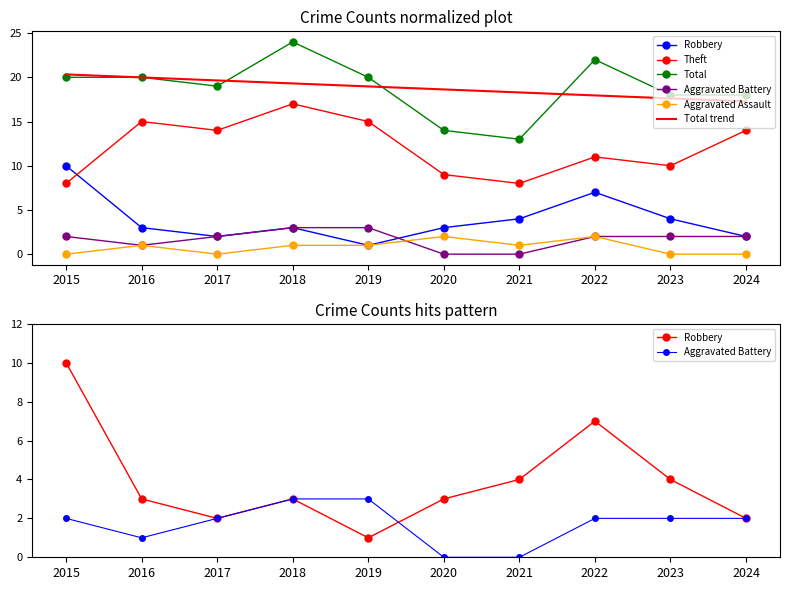

Rank the series by their maximum value, from lowest to highest.

Aggravated Assault, Aggravated Battery, Robbery, Theft, Total trend, Total